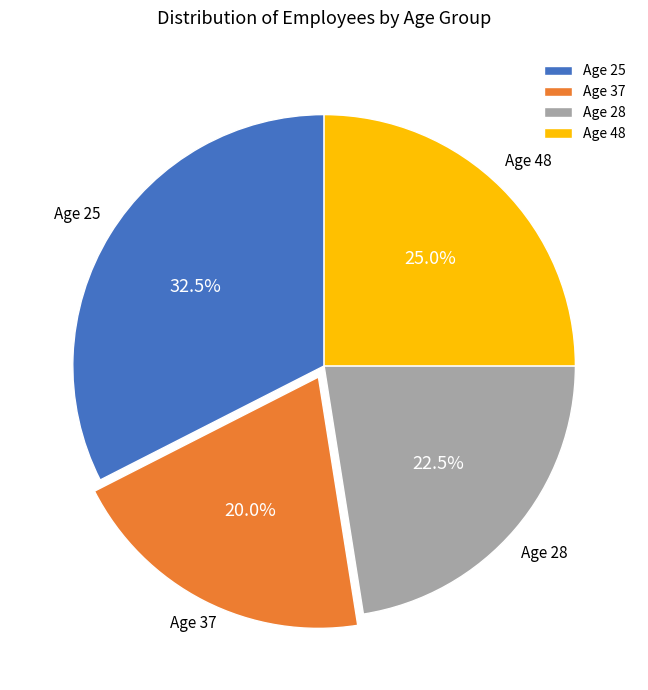

Between Age 48 and Age 28, which is larger?

Age 48